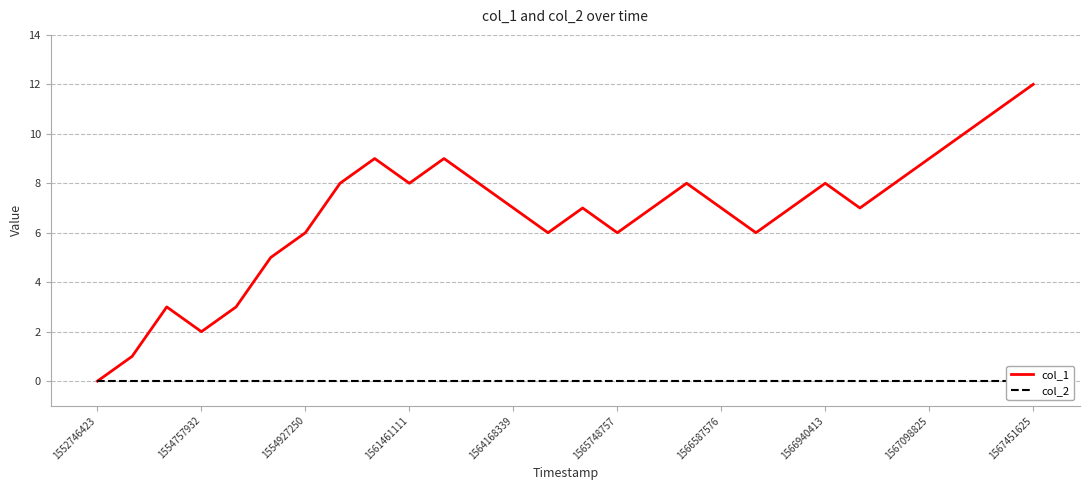

Does the chart have visible grid lines?

Yes